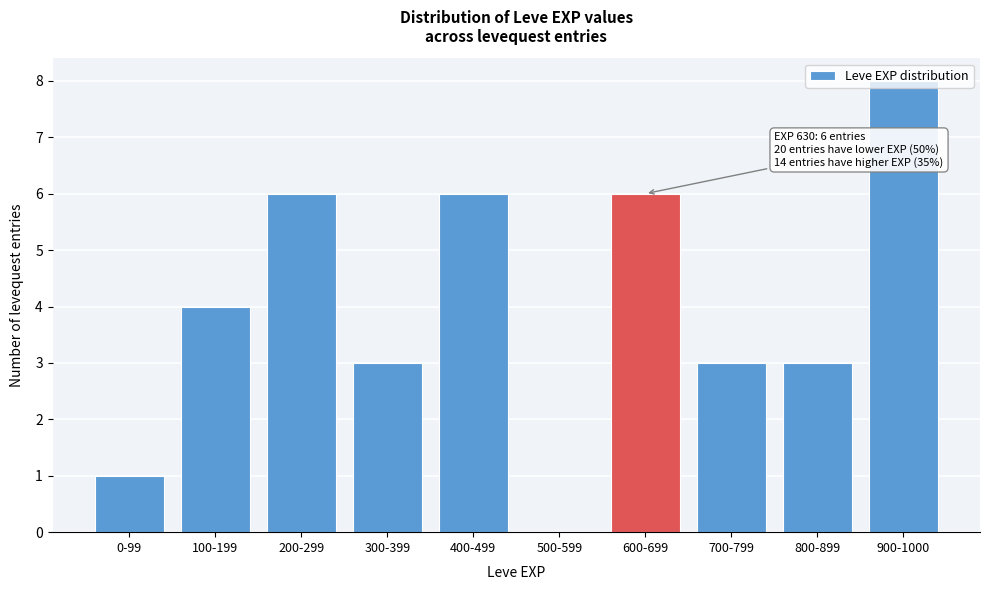

Which category has the highest value across all series?

900-1000